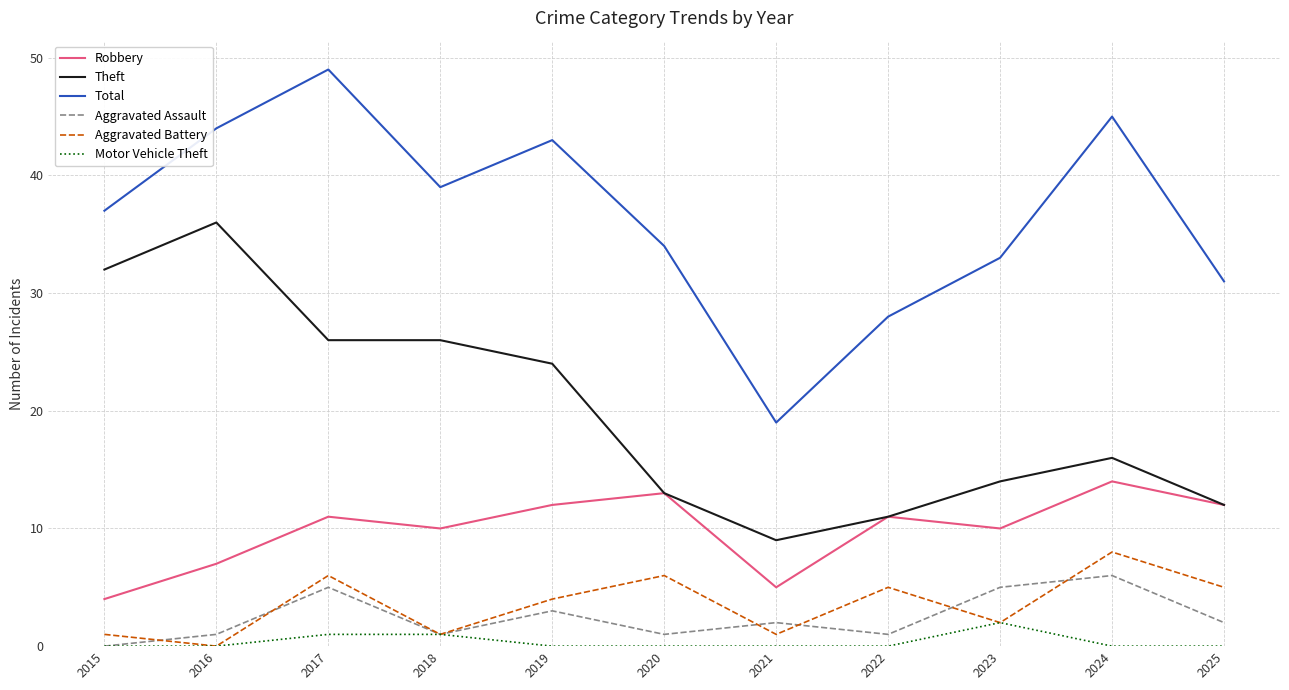

The Robbery series shows 20 at 2022. True or false?

False